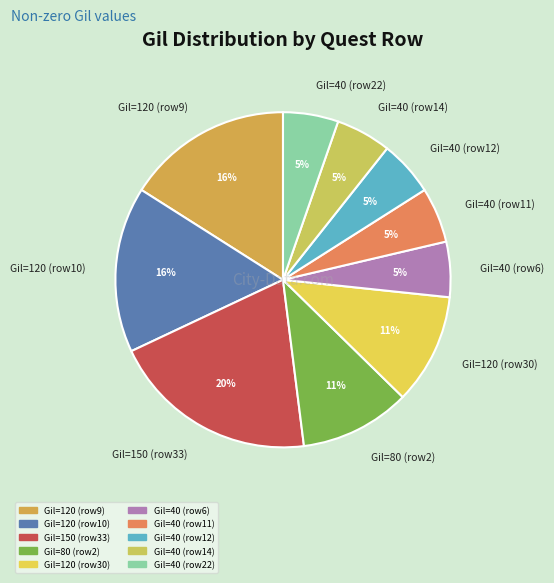

Between Gil=40 (row22) and Gil=120 (row9), which is larger?

Gil=120 (row9)